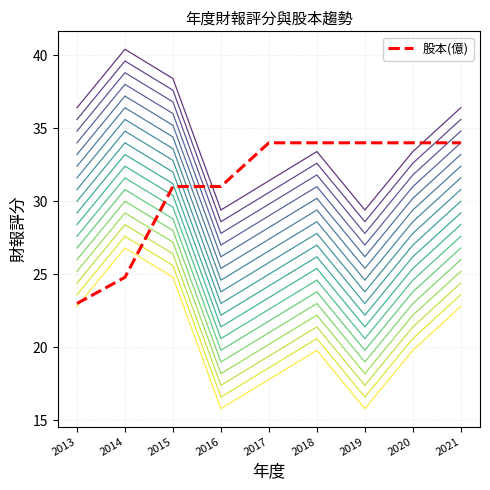

At which label is the value closest to 28?

2015